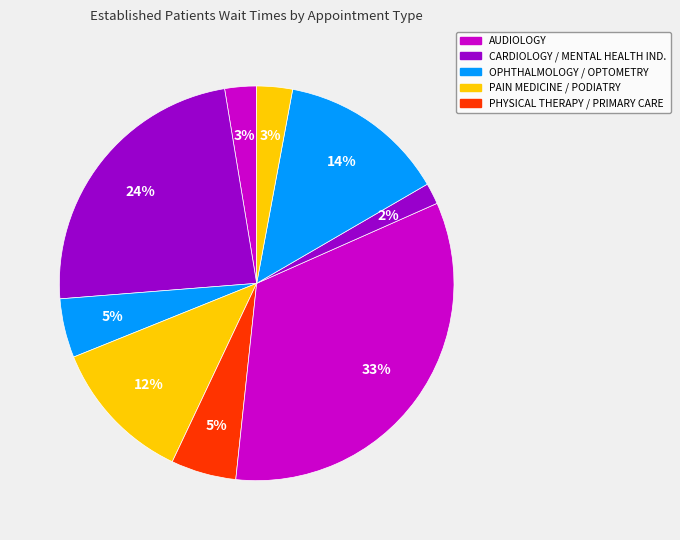

How many segments does this pie chart have?

9